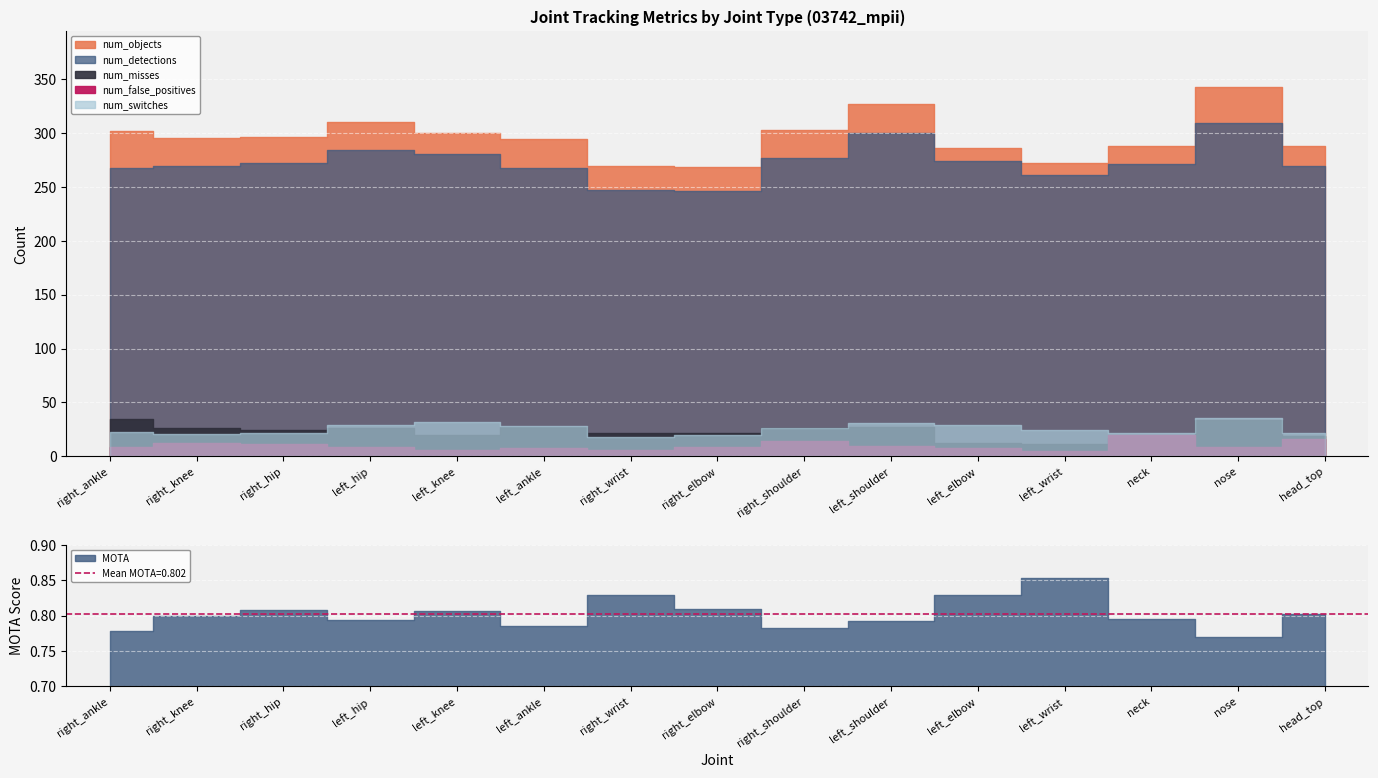

True or false: MOTA has a value of 0.8 at right_wrist.

True